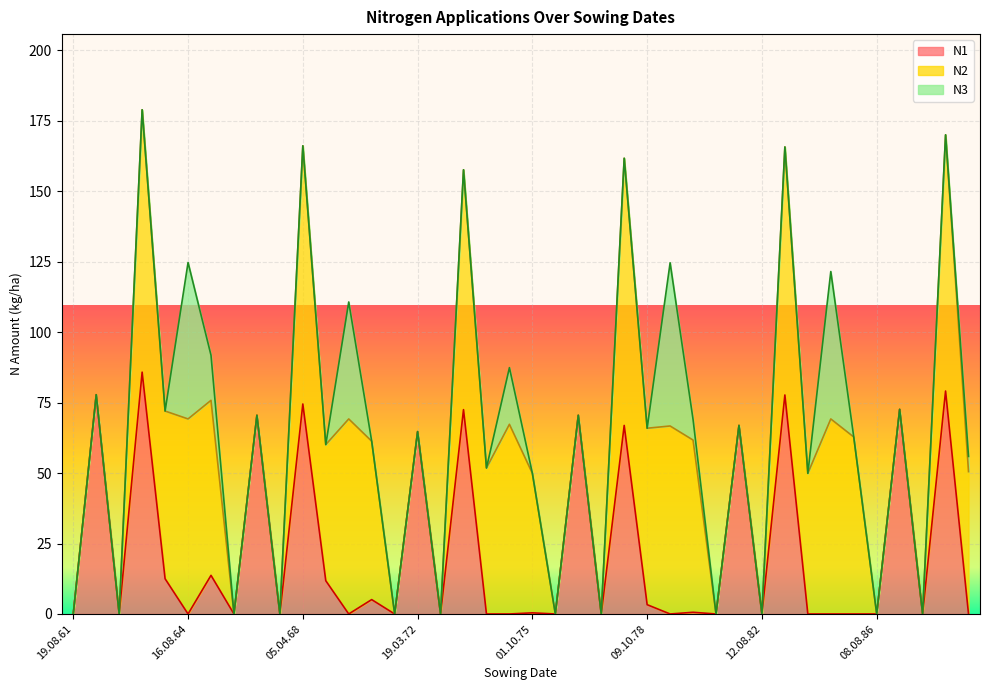

What is the difference between the maximum and minimum values in the N1 series?

85.8